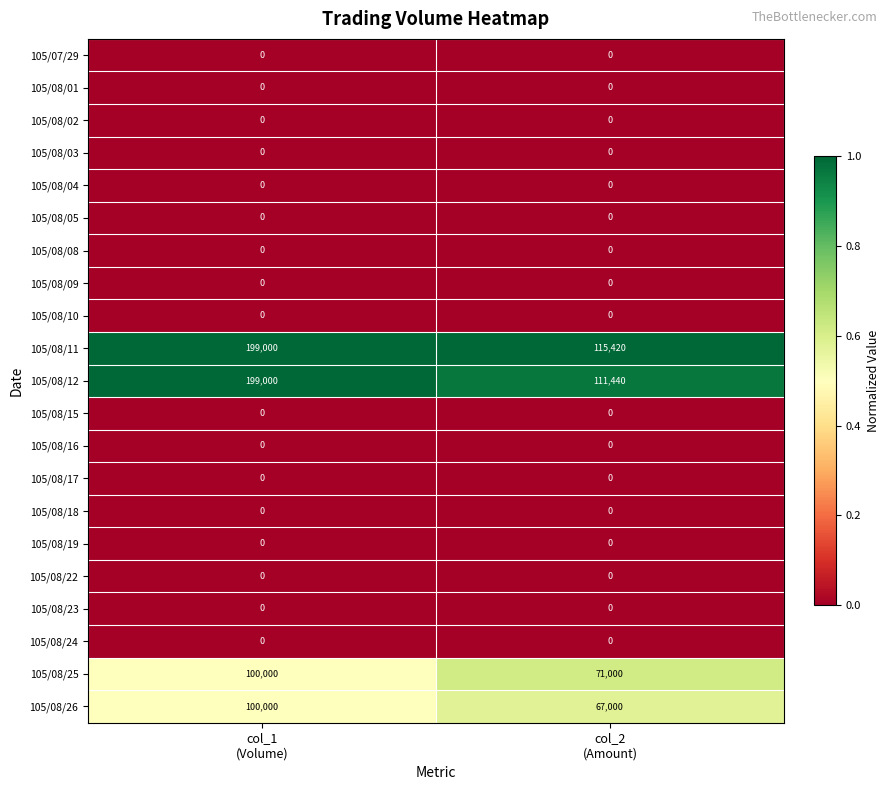

Which series has the largest total across all categories?

105/08/11